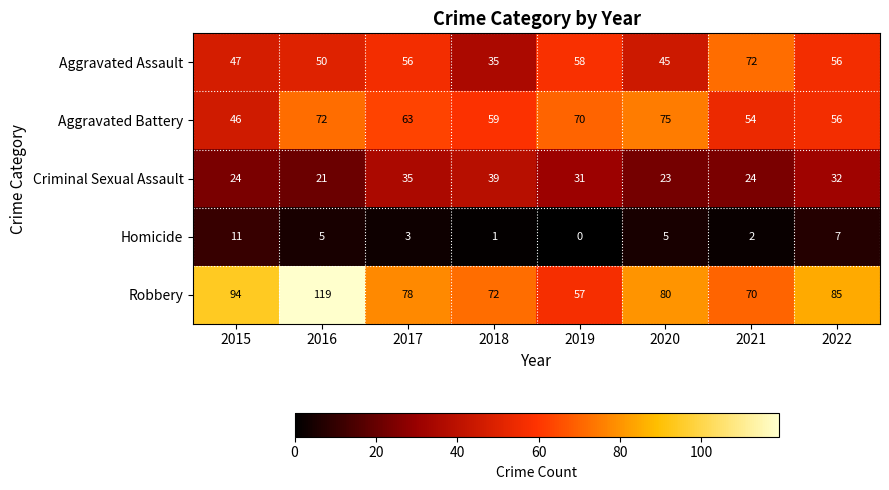

The value of Robbery at 2021 is 20. True or false?

False